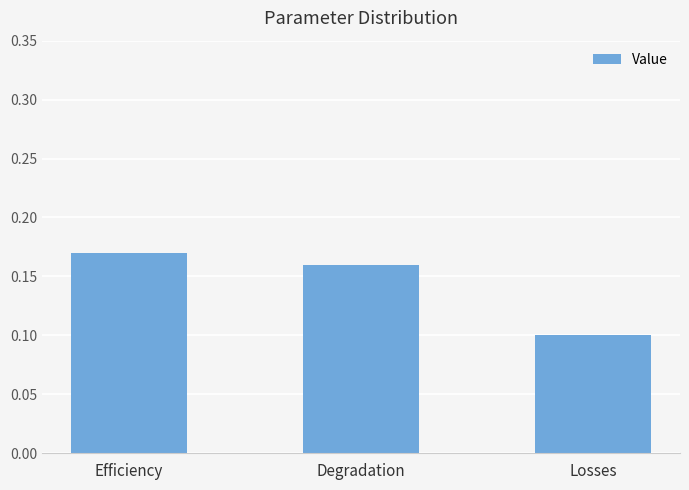

What is the change in value from Efficiency to Losses?

-0.1